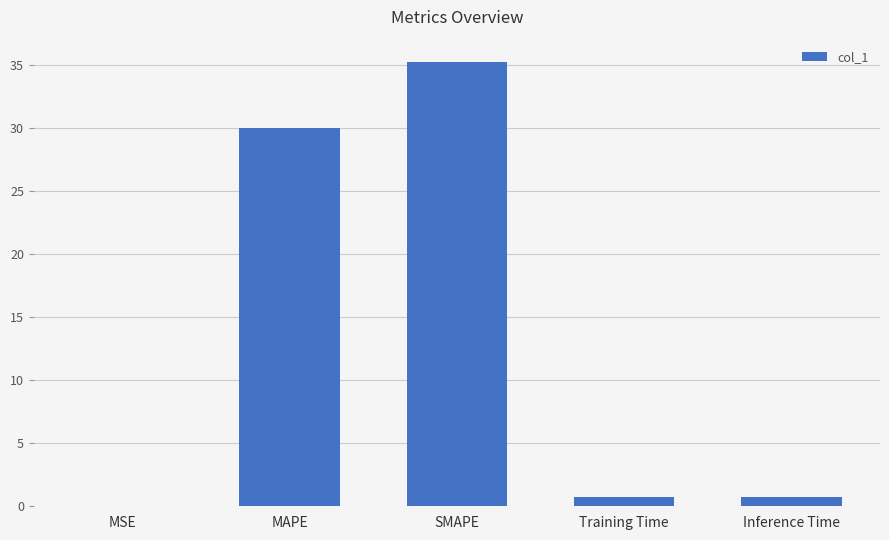

The value at Inference Time is 0.8. True or false?

True